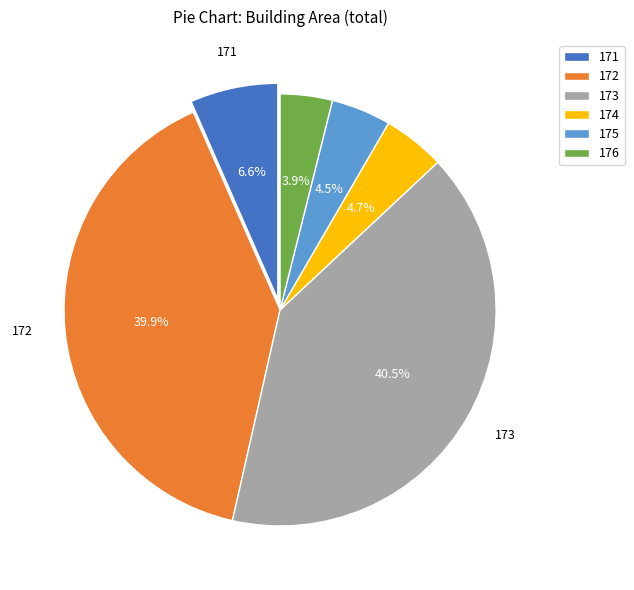

Count the number of slices in the pie.

6